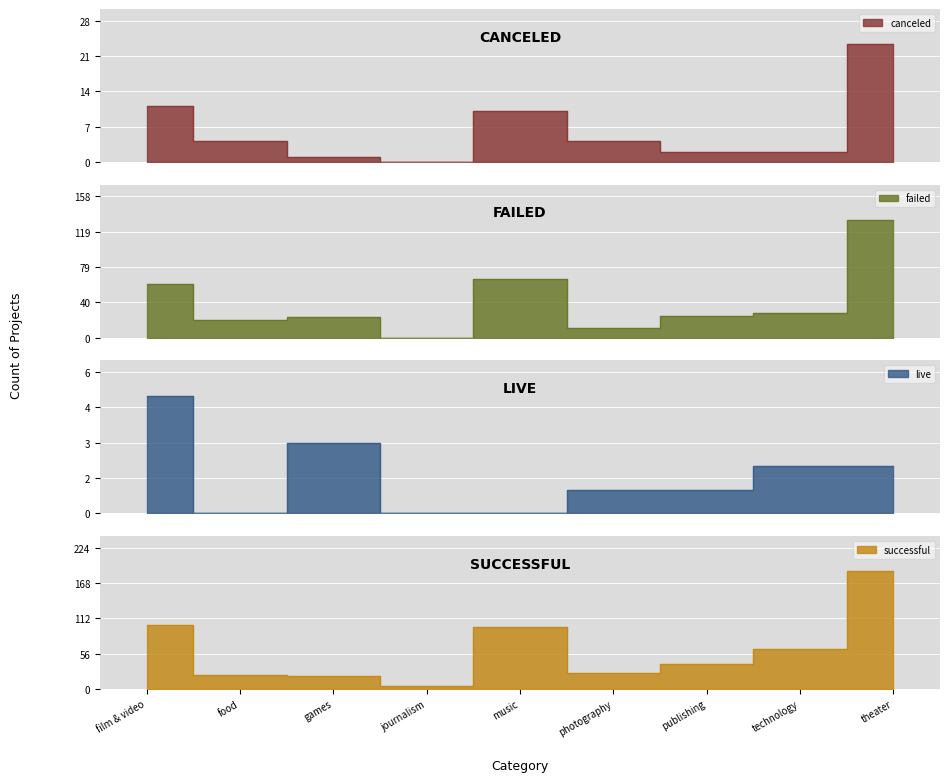

What is the difference between the maximum and second lowest values in the live series?

5